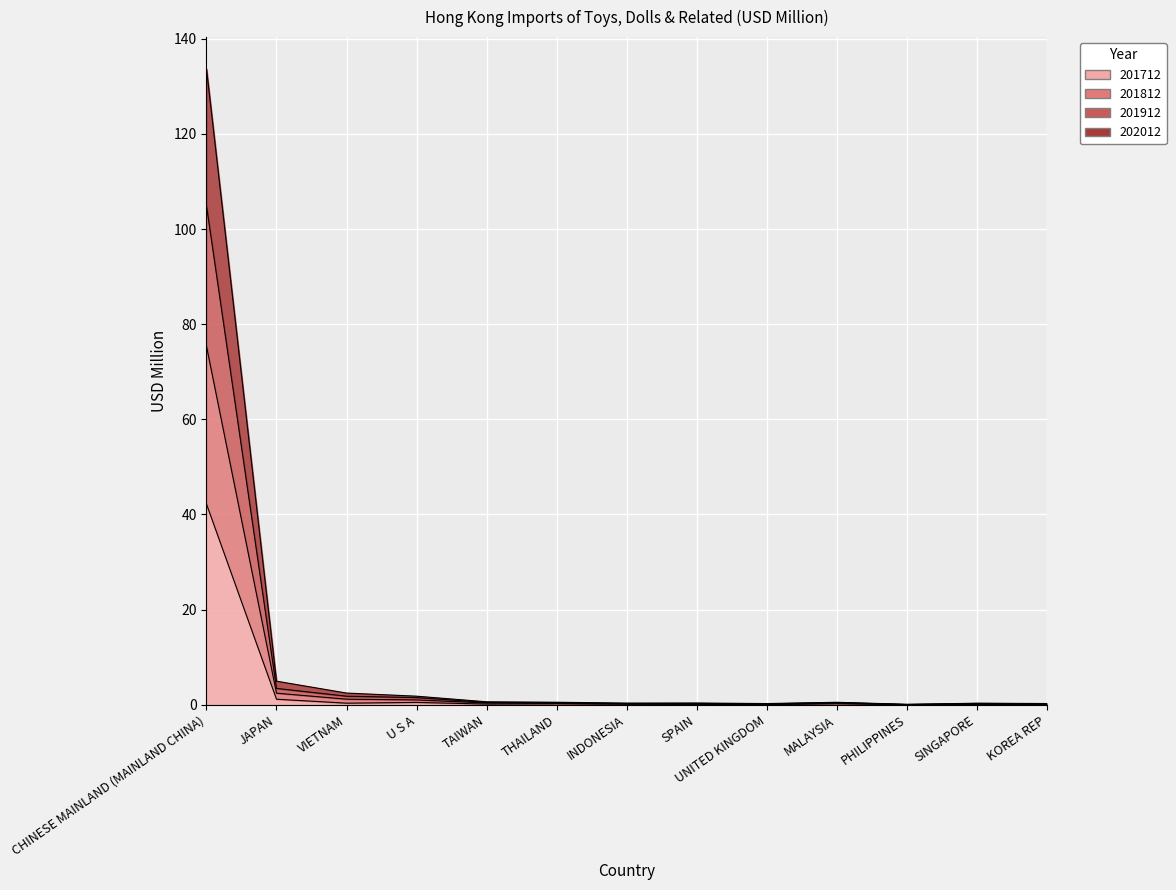

Between THAILAND and SPAIN, which series saw the biggest shift?

201812